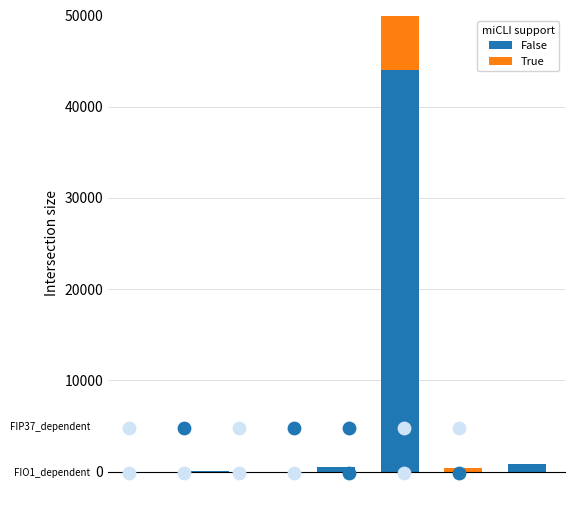

What are all the series names shown in the legend?

False, True